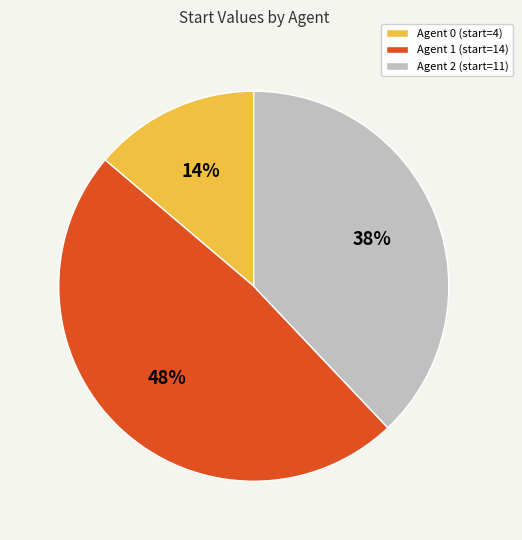

Approximately how many times larger is the value at Agent 0 compared to Agent 1?

0.3